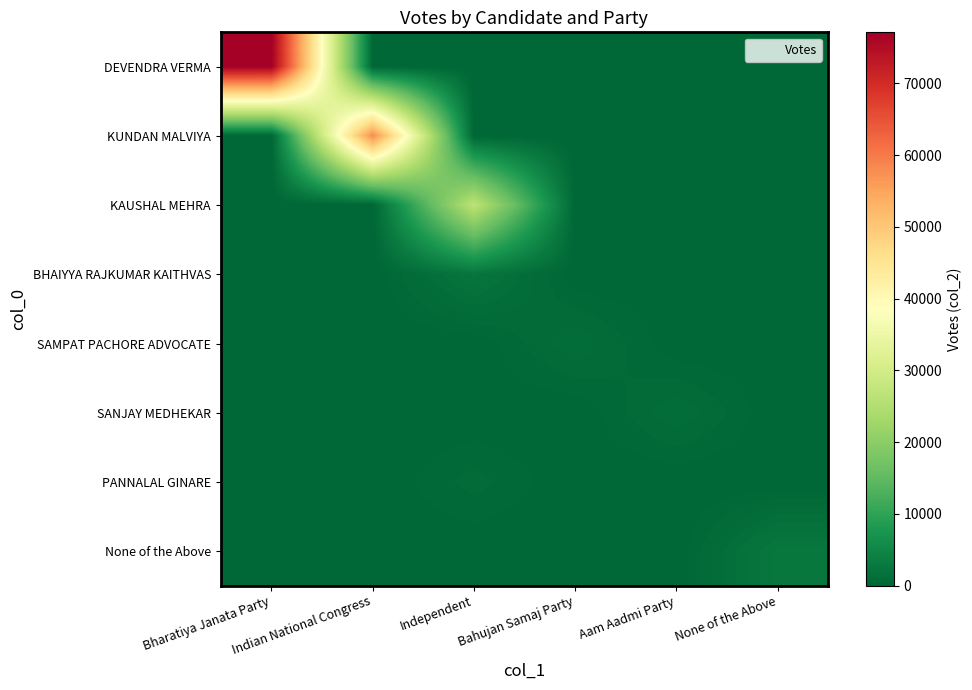

What is the spread (max minus min) of values at Bharatiya Janata Party?

77123